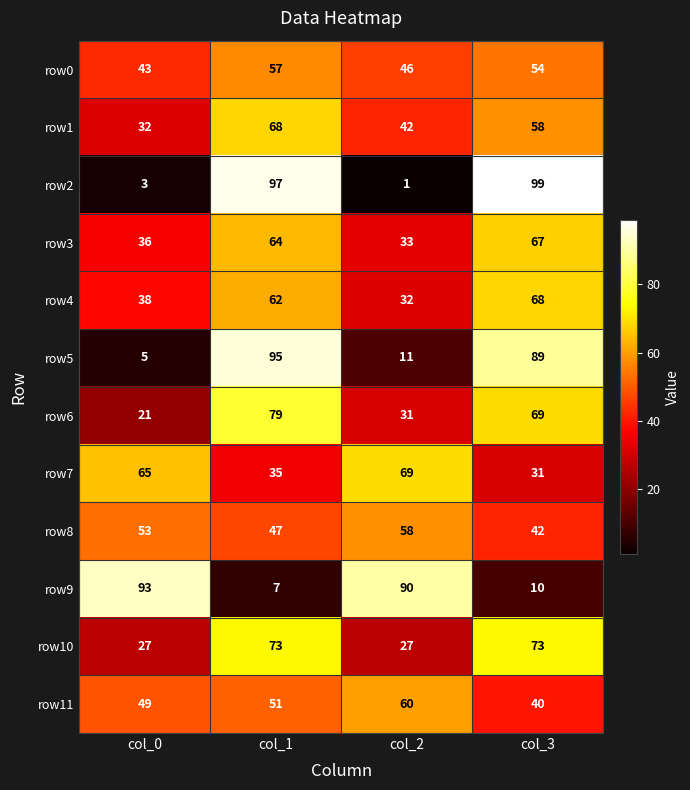

Rank the series at col_0 from lowest to highest value.

row2, row5, row6, row10, row1, row3, row4, row0, row11, row8, row7, row9